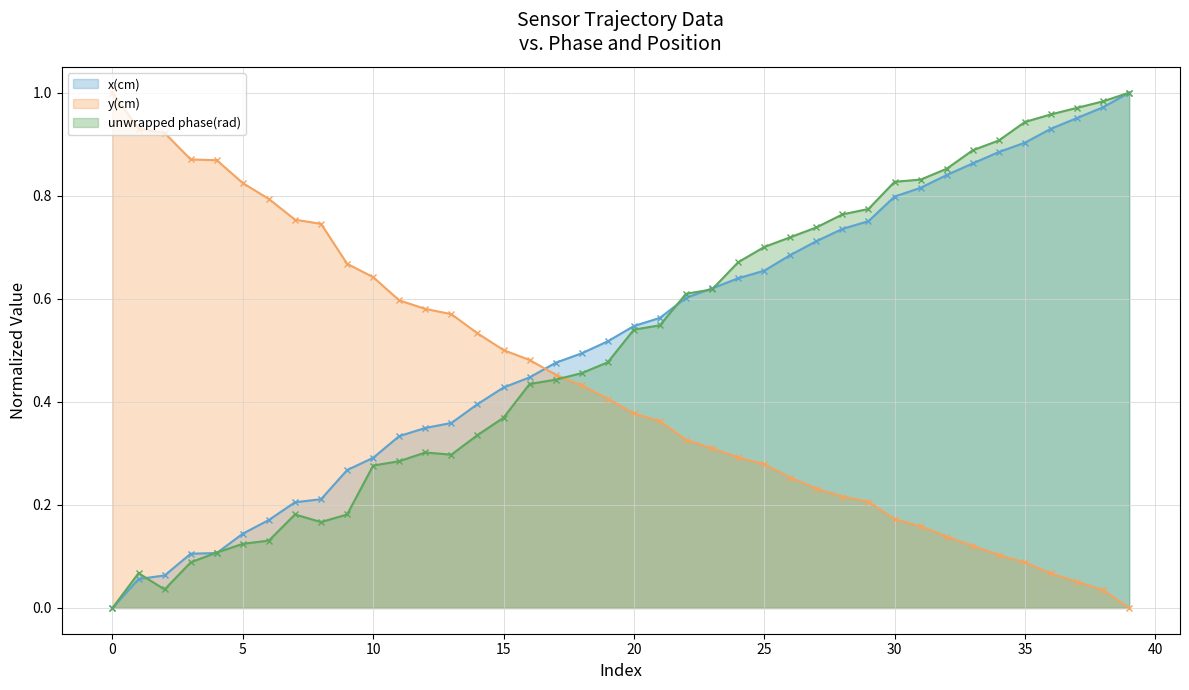

What is the difference between the maximum and second lowest values in the timestamp (sec) series?

0.9